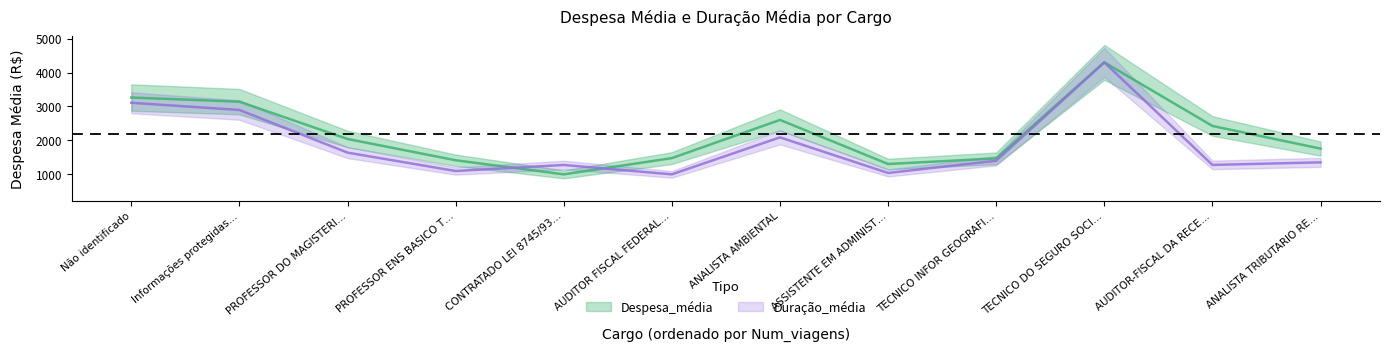

What is the approximate value of Duração_média at AUDITOR FISCAL FEDERAL…?

984.5